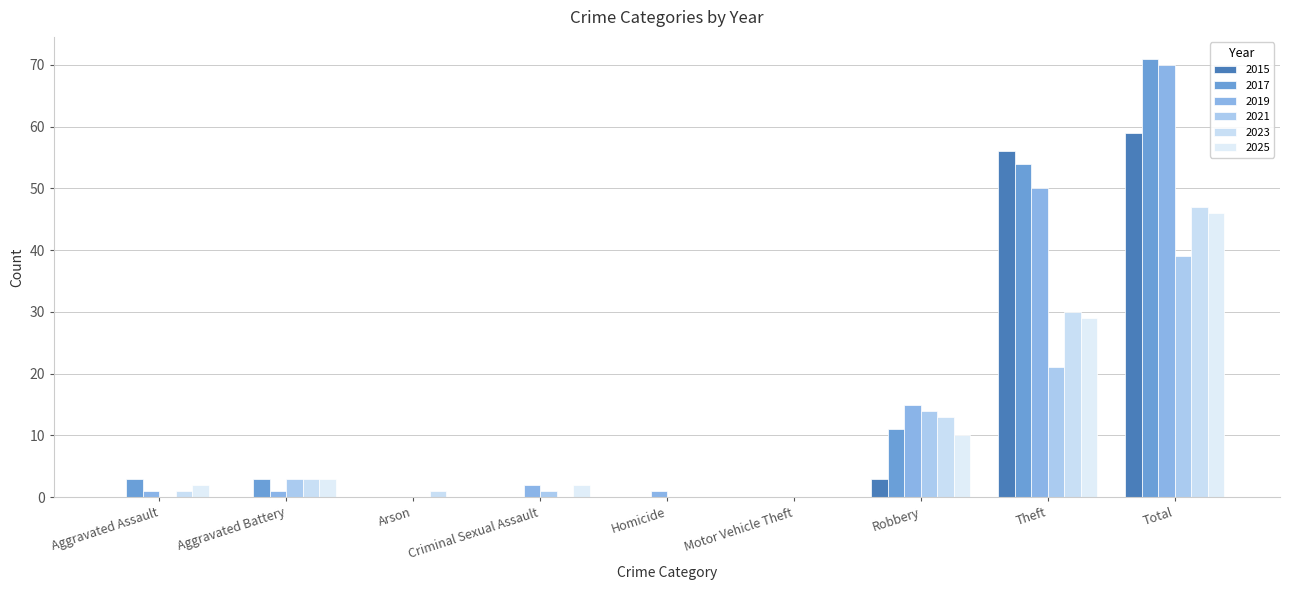

Is the value of 2021 at Arson greater than the value of 2015 at Aggravated Assault?

No